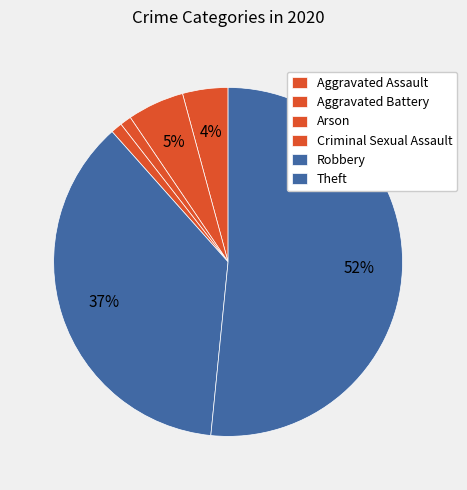

Count the number of slices in the pie.

6